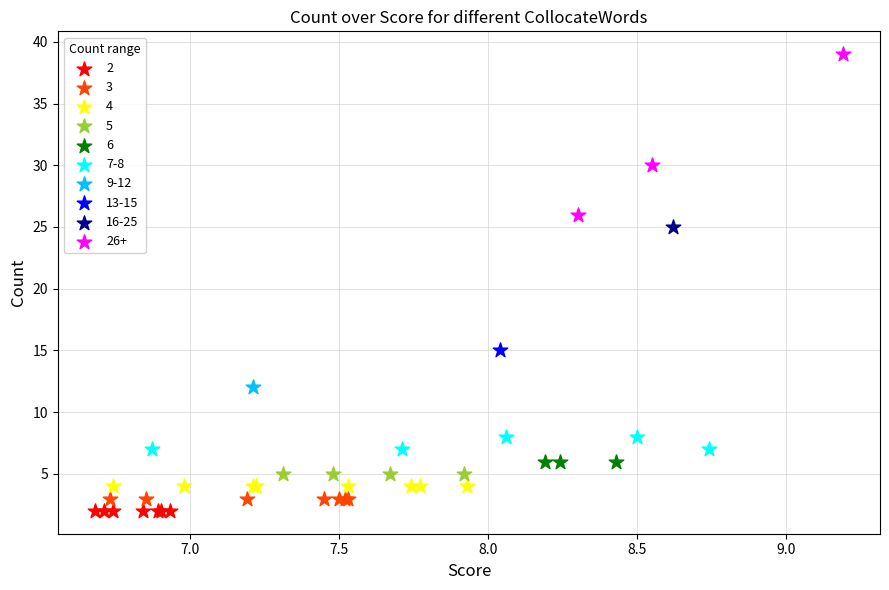

What are all the series names shown in the legend?

2, 3, 4, 5, 6, 7-8, 9-12, 13-15, 16-25, 26+